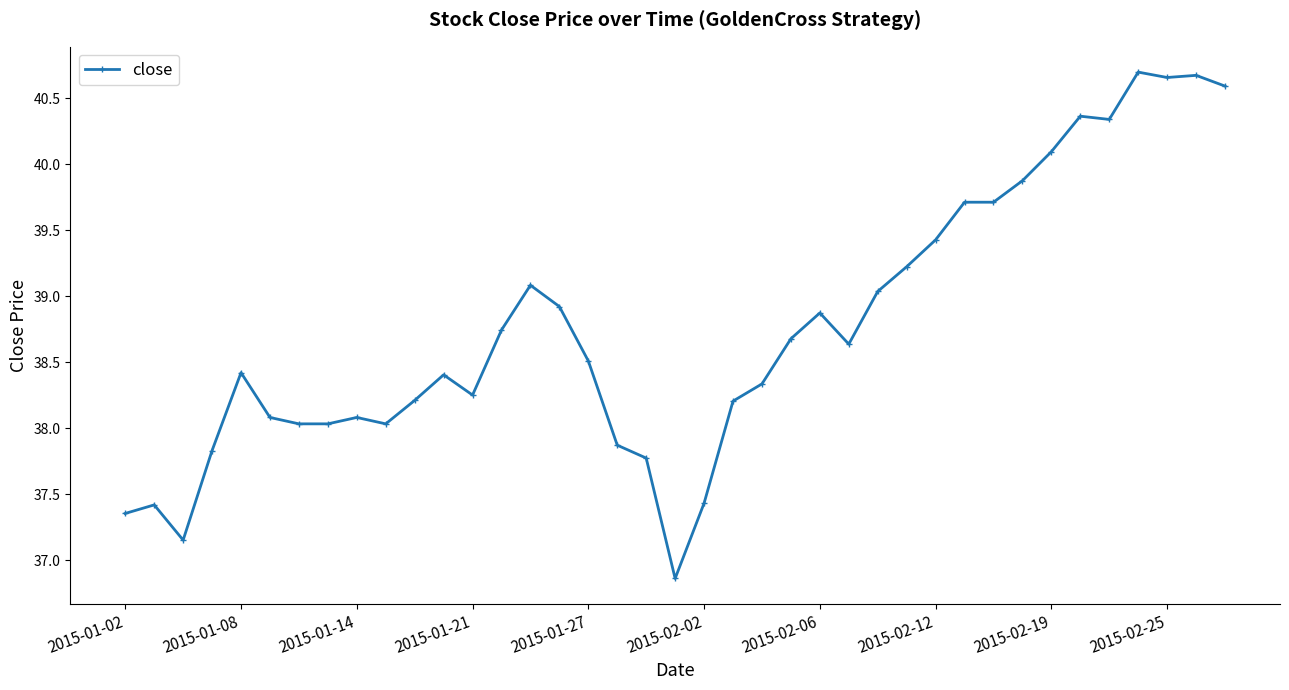

What is the difference between the maximum and minimum values?

3.8